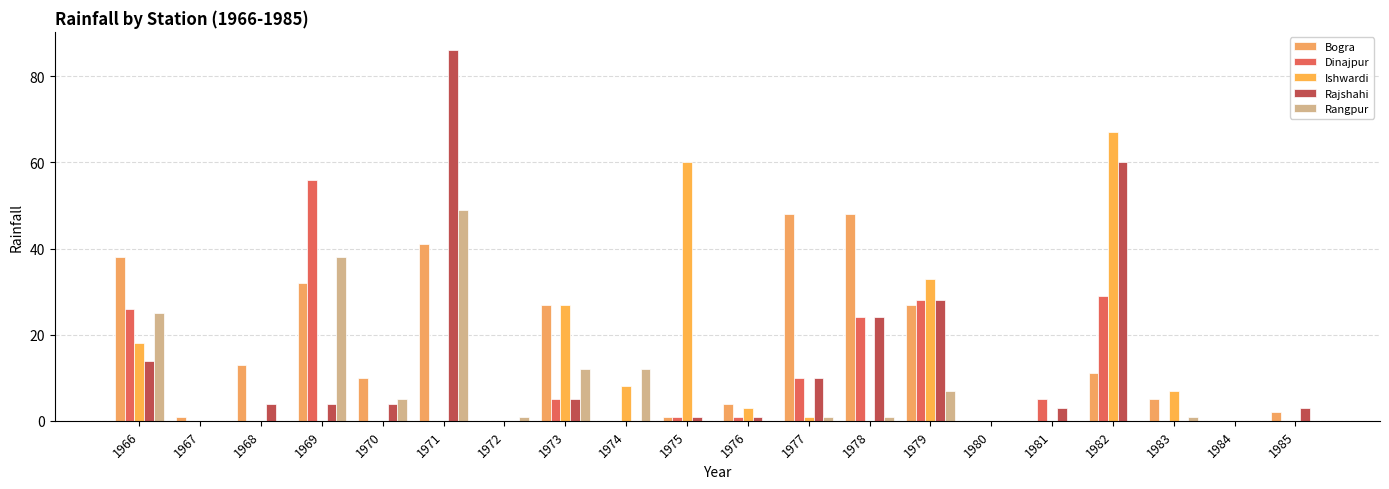

The value of Dinajpur at 1974 is -33. True or false?

False